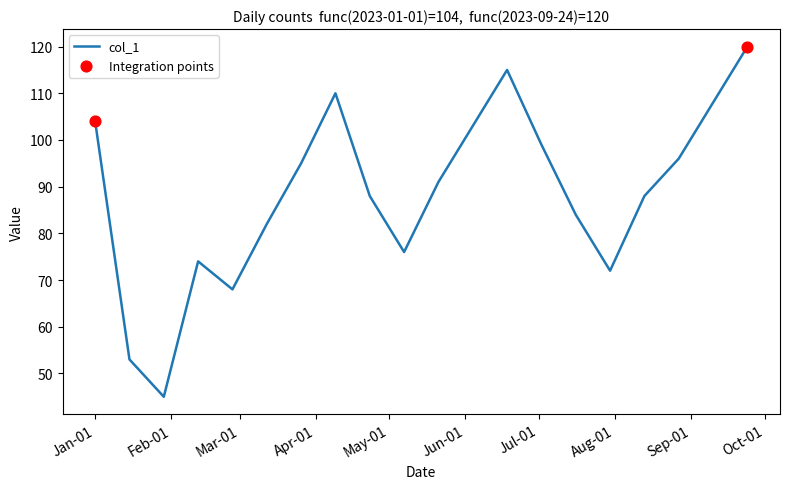

What is the difference between the maximum and minimum values?

75